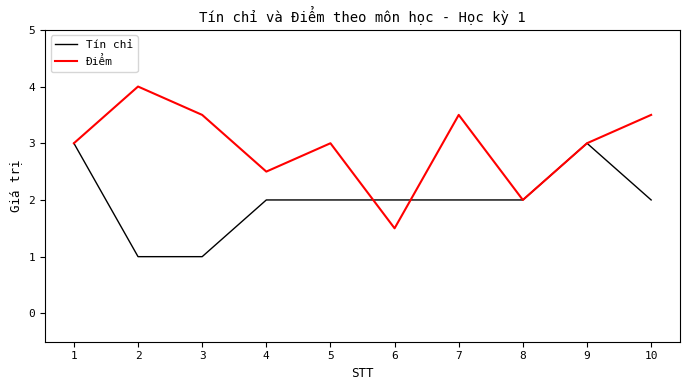

Which category has the highest value across all series?

2